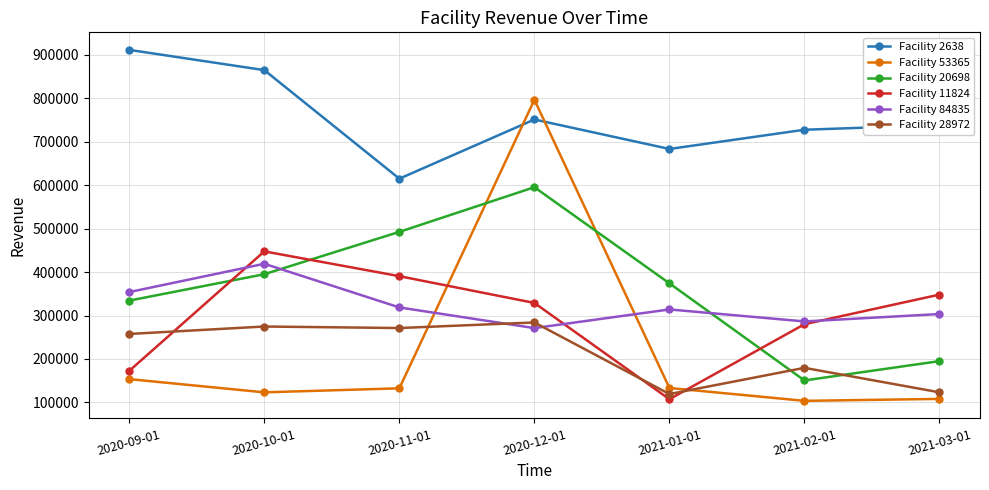

Where is Facility 28972 nearest to the value 201570?

2021-02-01